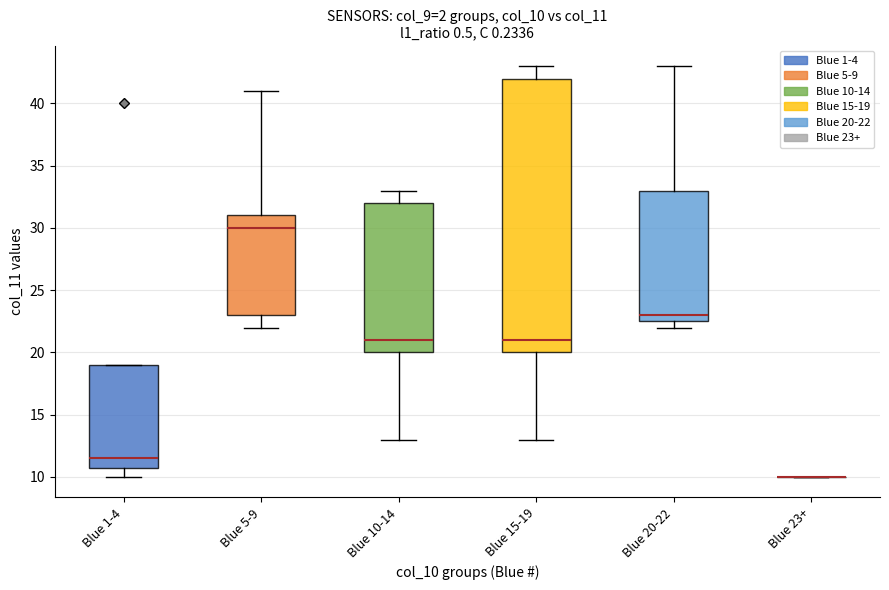

Where is the lower edge of the box for Blue 1-4 on the y-axis? The values are not printed on the chart, so give them approximately, as read against the axis.

11.0